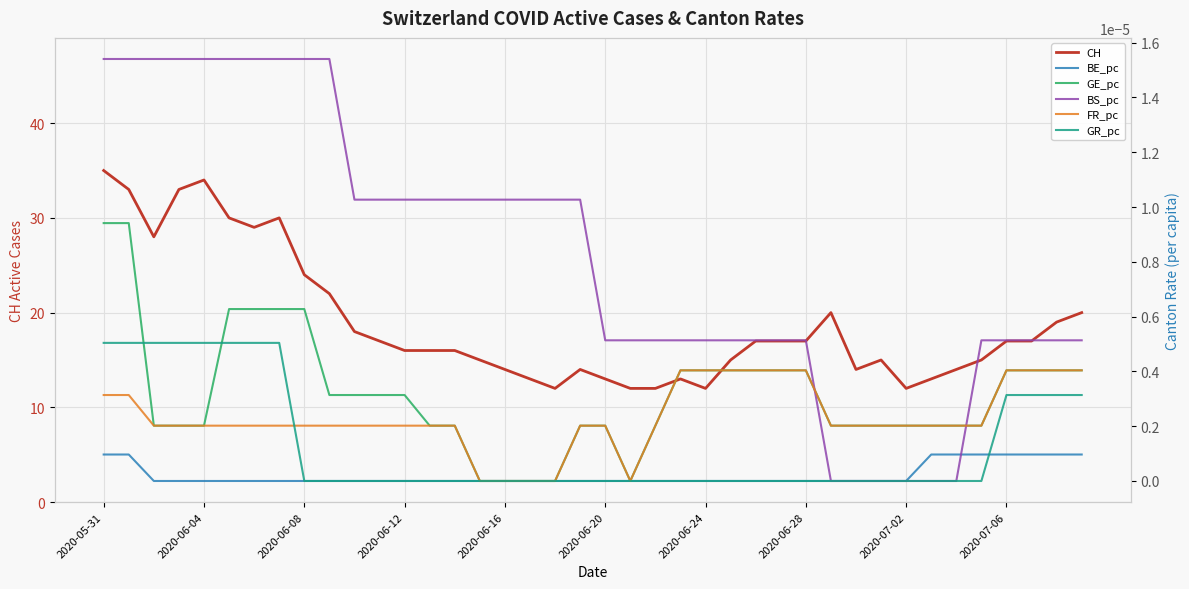

What is the minimum value for CH?

12